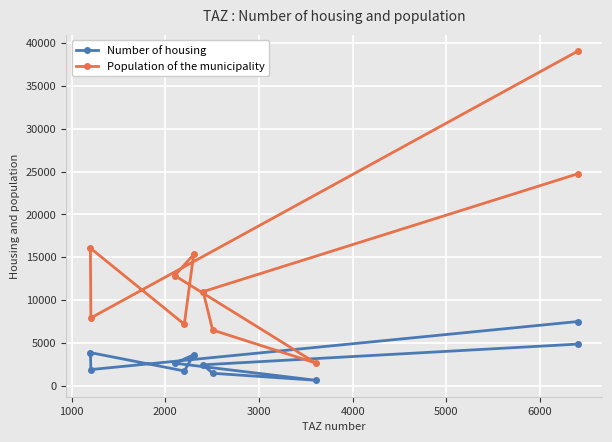

What is the average value of the Number of housing series?

3074.9